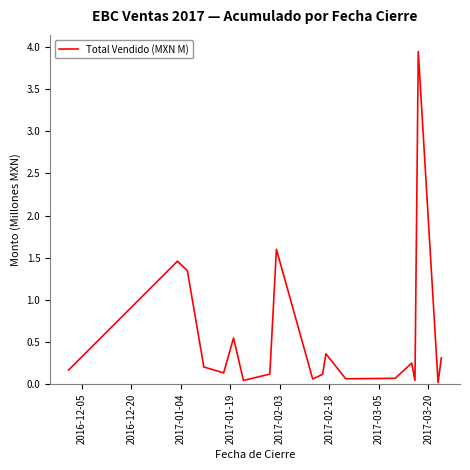

How many lines are shown in the chart?

1